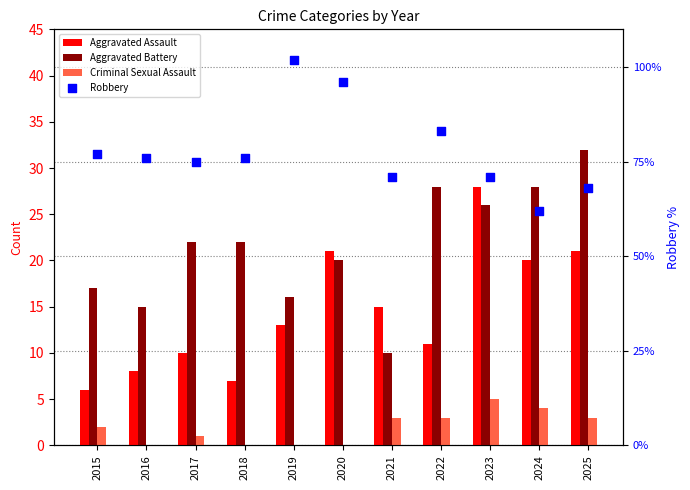

What is the total value across all series at 2021?

99